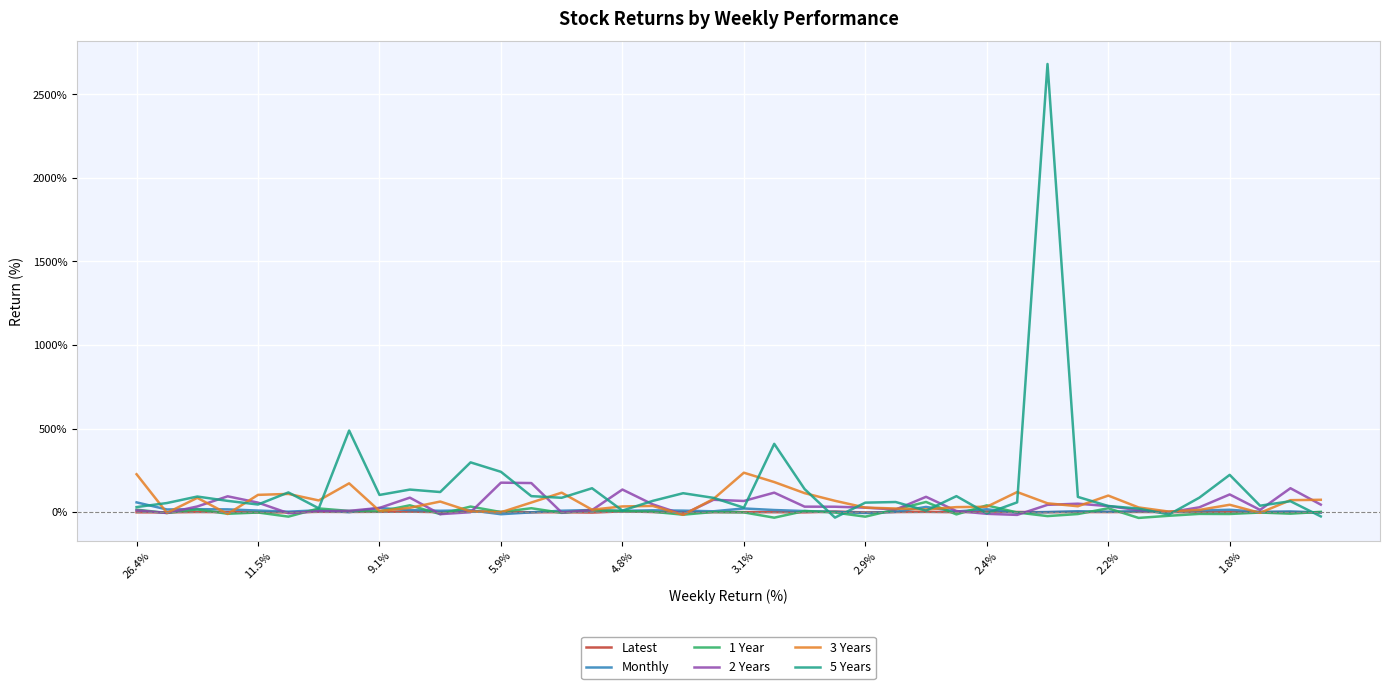

What is the maximum value for 2 Years?

176.1